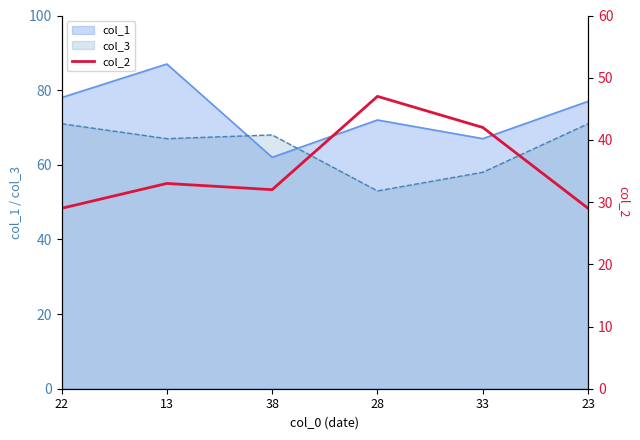

Which category has the lowest value across all series?

22